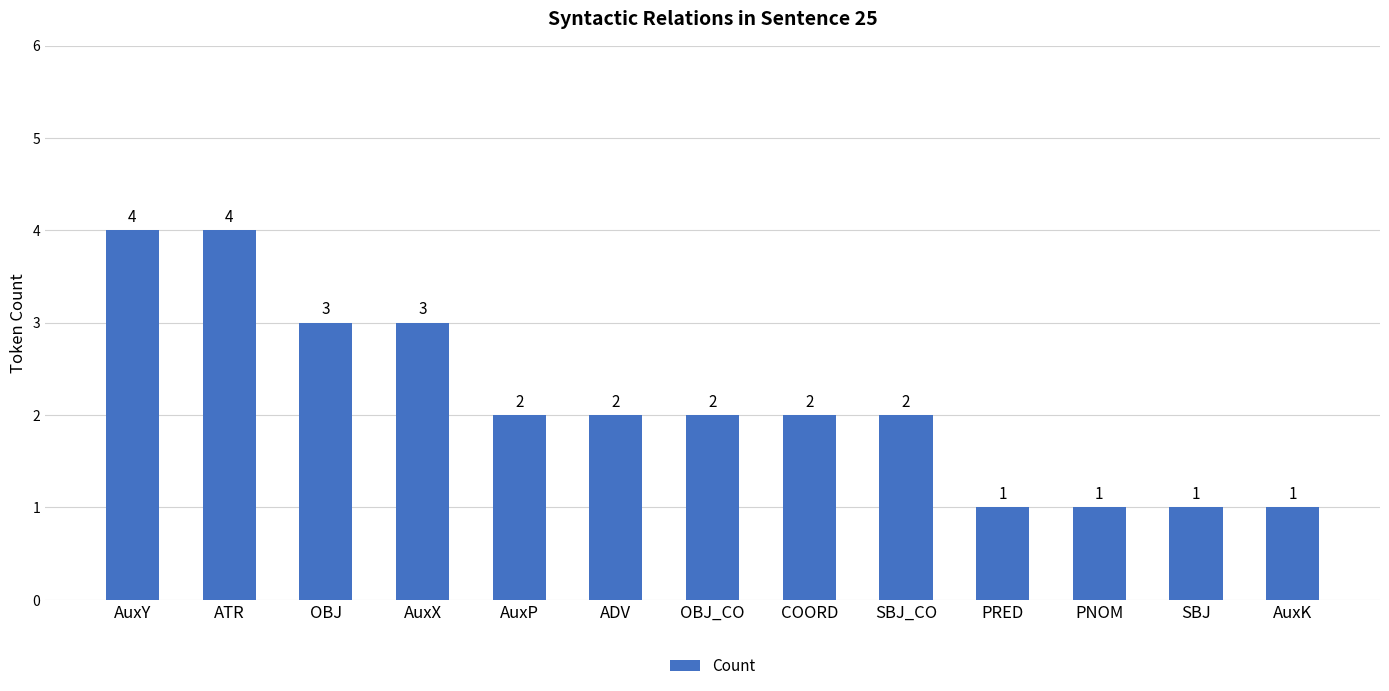

Count the number of categories in the chart.

13